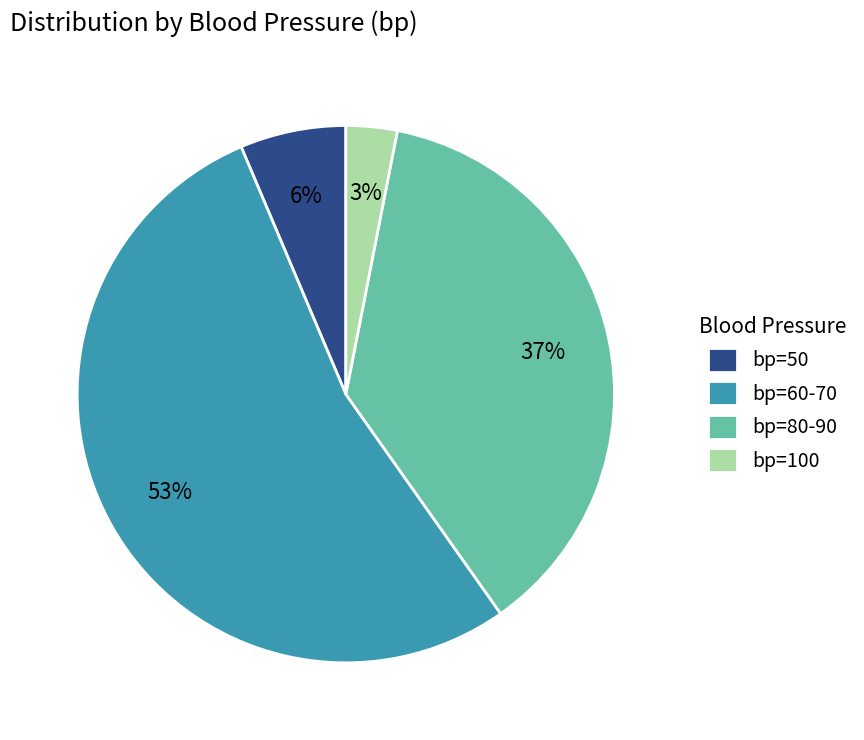

Is it true that bp=50 is 6% of the pie?

True